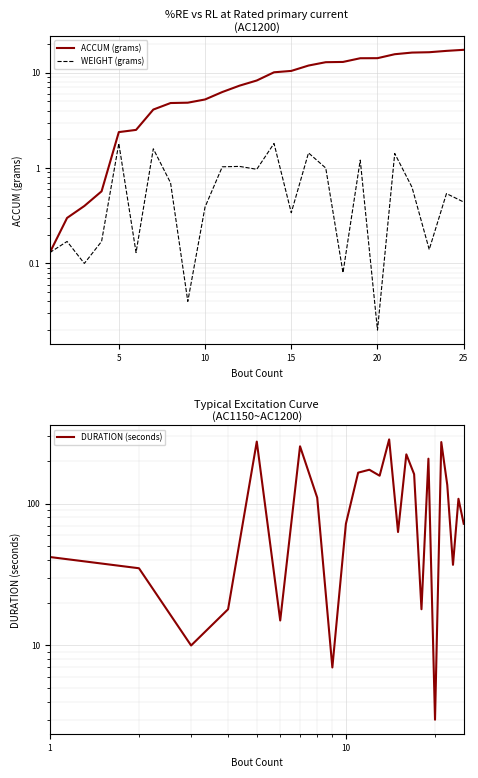

Reading left to right, list all the values displayed in this chart.

ACCUM (grams): 0.1	0.3	0.4	0.6	2.4	2.5	4.1	4.8	4.8	5.2	6.3	7.3	8.3	10.1	10.4	11.9	12.9	12.9	14.2	14.2	15.6	16.2	16.4	16.9	17.3
WEIGHT (grams): 0.1	0.2	0.1	0.2	1.8	0.1	1.6	0.7	0.0	0.4	1.0	1.0	1.0	1.8	0.3	1.4	1.0	0.1	1.2	0.0	1.4	0.6	0.1	0.5	0.4
DURATION (seconds): 42.0	35.0	10.0	18.0	273.0	15.0	253.0	110.0	7.0	72.0	165.0	173.0	157.0	283.0	63.0	222.0	161.0	18.0	207.0	3.0	271.0	135.0	37.0	108.0	72.0